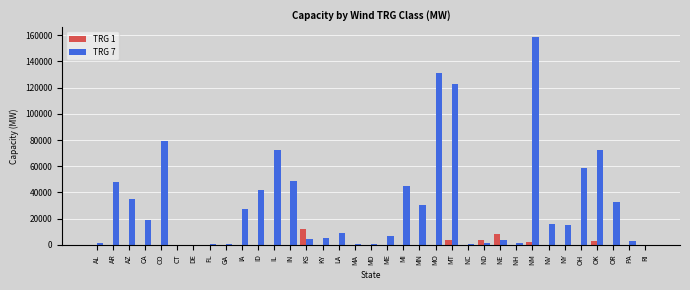

The TRG 7 series shows 30041 at MN. True or false?

True